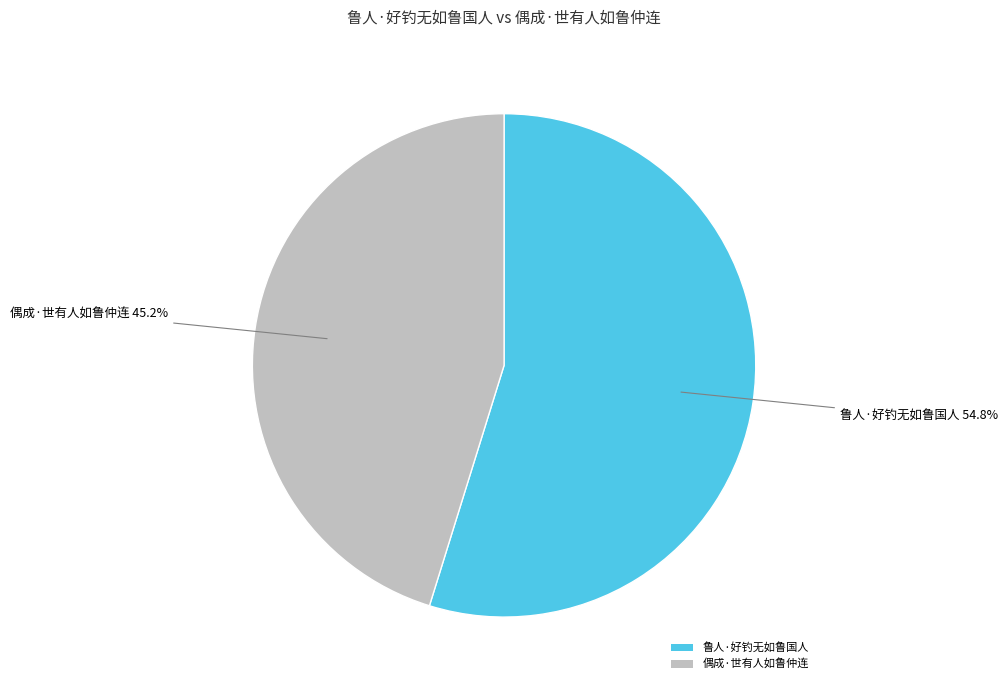

Count the number of slices in the pie.

2